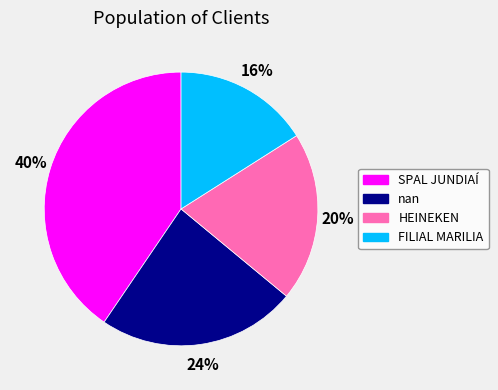

Which slice is the smallest?

FILIAL MARILIA